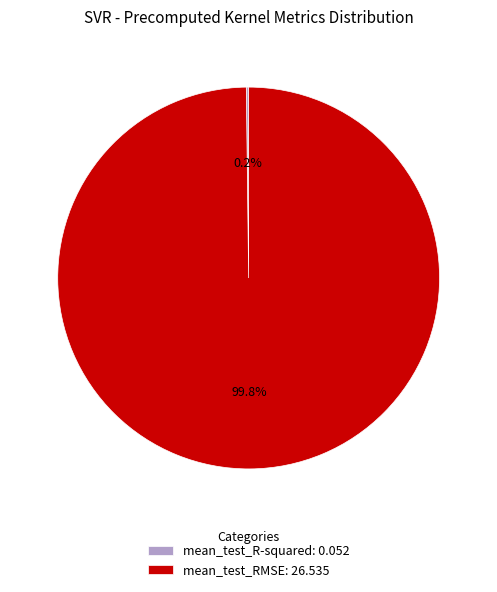

How much of the chart is everything except mean_test_RMSE?

0.2%